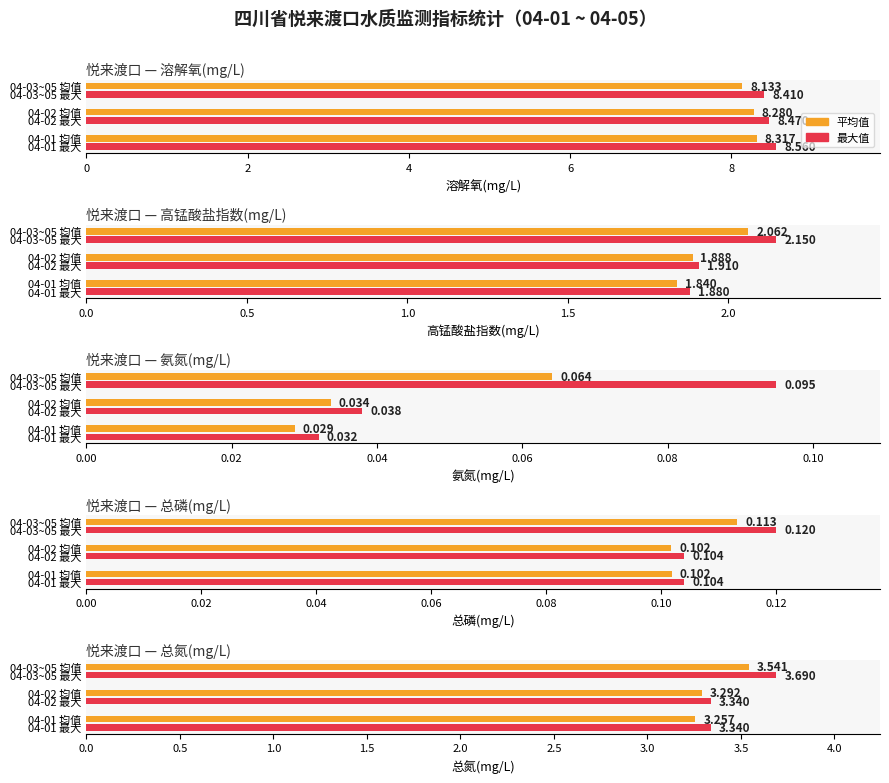

What is the average value of the 最大值 series?

3.5